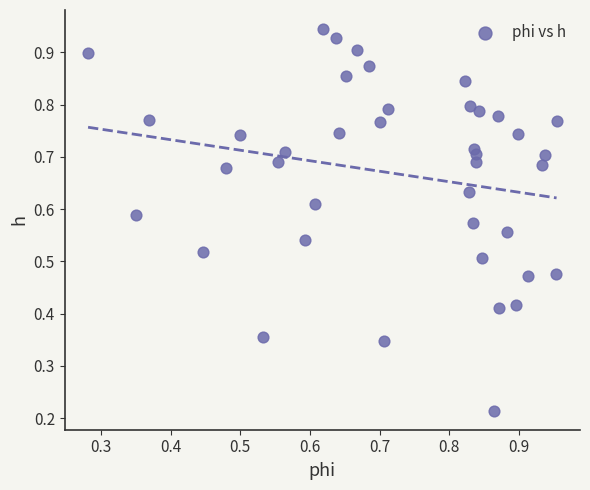

How many data points are displayed?

40